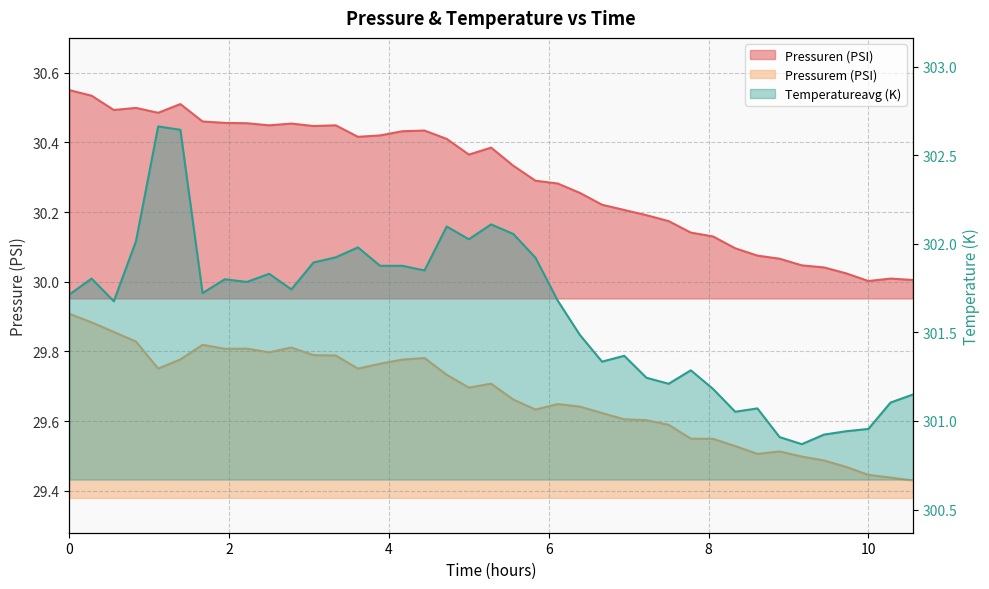

Reading left to right, transcribe all the data shown in this chart.

Pressuren (PSI): 30.6	30.5	30.5	30.5	30.5	30.5	30.5	30.5	30.5	30.4	30.5	30.4	30.4	30.4	30.4	30.4	30.4	30.4	30.4	30.4	30.3	30.3	30.3	30.3	30.2	30.2	30.2	30.2	30.1	30.1	30.1	30.1	30.1	30.0	30.0	30.0	30.0	30.0	30.0
Pressurem (PSI): 29.9	29.9	29.9	29.8	29.8	29.8	29.8	29.8	29.8	29.8	29.8	29.8	29.8	29.8	29.8	29.8	29.8	29.7	29.7	29.7	29.7	29.6	29.6	29.6	29.6	29.6	29.6	29.6	29.5	29.5	29.5	29.5	29.5	29.5	29.5	29.5	29.4	29.4	29.4
Temperatureavg (K): 301.7	301.8	301.7	302.0	302.7	302.6	301.7	301.8	301.8	301.8	301.7	301.9	301.9	302.0	301.9	301.9	301.9	302.1	302.0	302.1	302.1	301.9	301.7	301.5	301.3	301.4	301.2	301.2	301.3	301.2	301.1	301.1	300.9	300.9	300.9	300.9	301.0	301.1	301.1